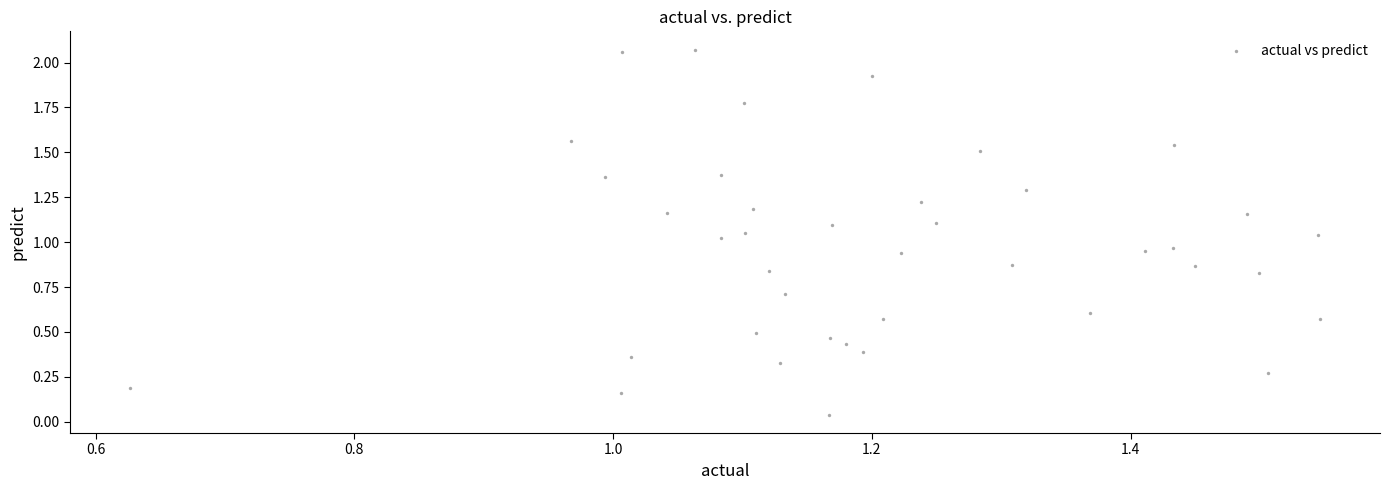

What is the range of Y values (max minus min)?

2.0